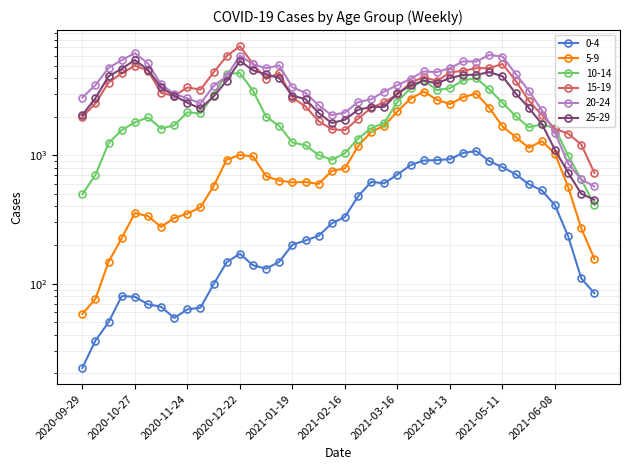

What is the maximum value for 15-19?

7098